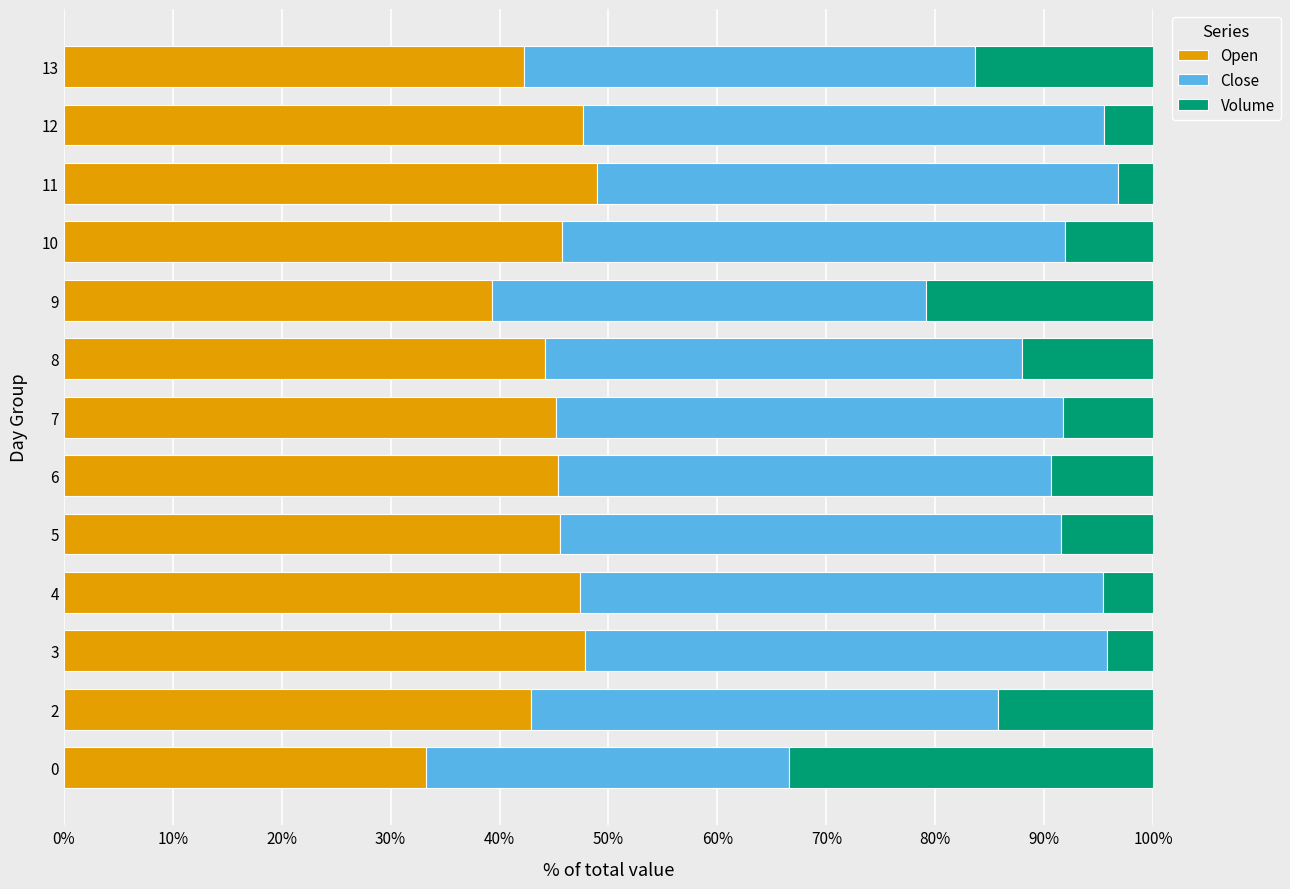

What is the minimum value for Open?

33.3